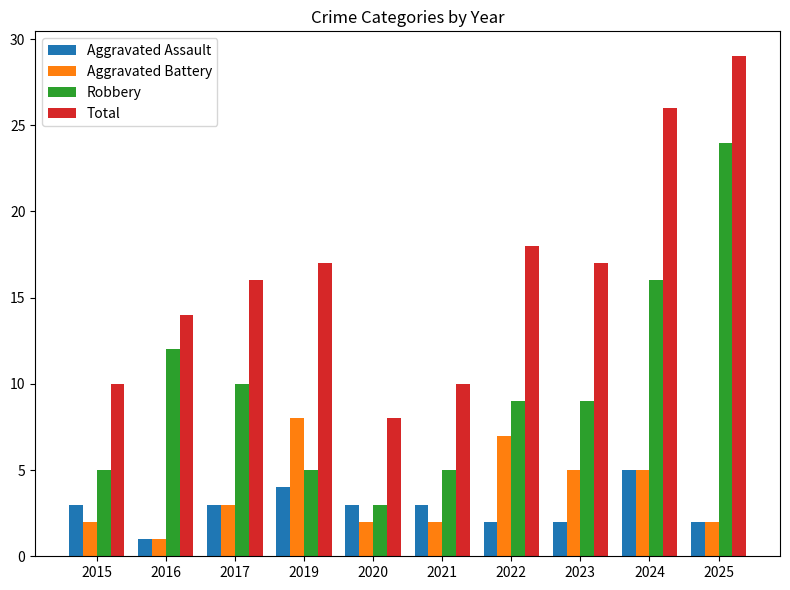

Between 2019 and 2024, which series saw the biggest shift?

Robbery